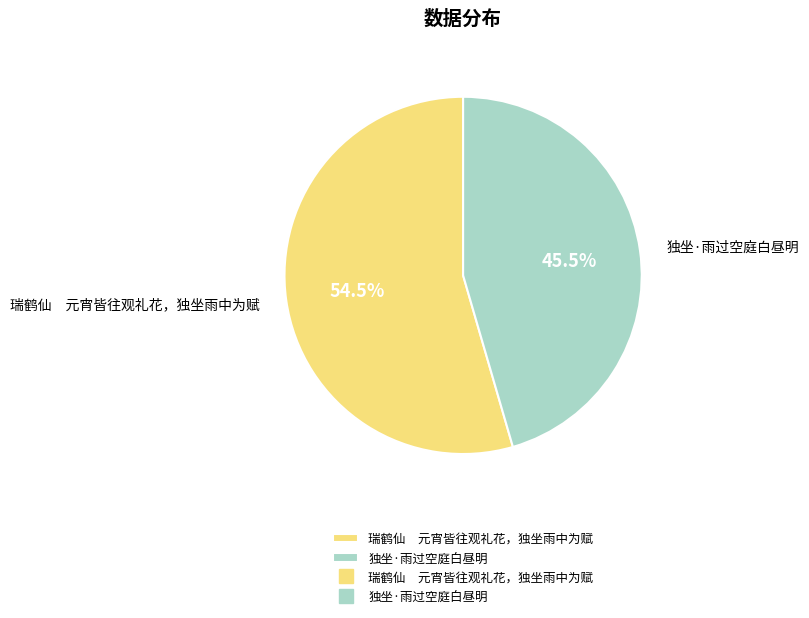

Count the number of slices in the pie.

2